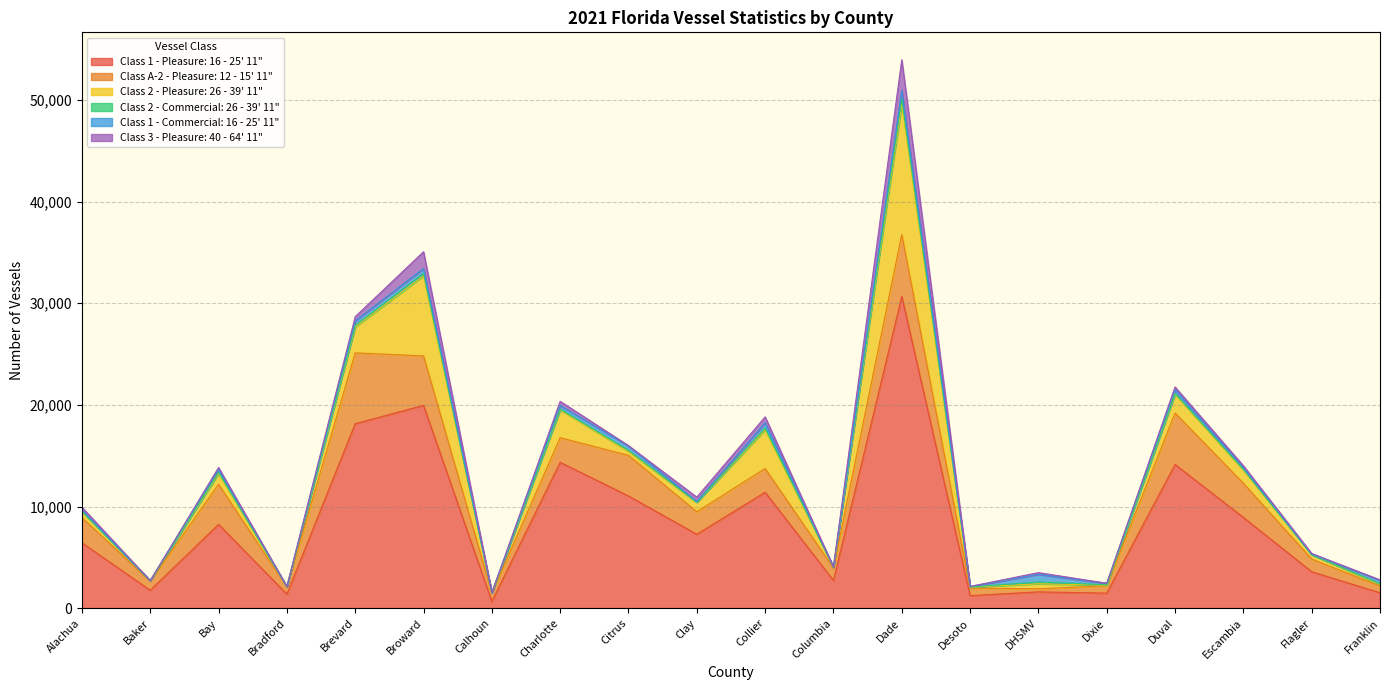

What is the smallest value displayed?

1